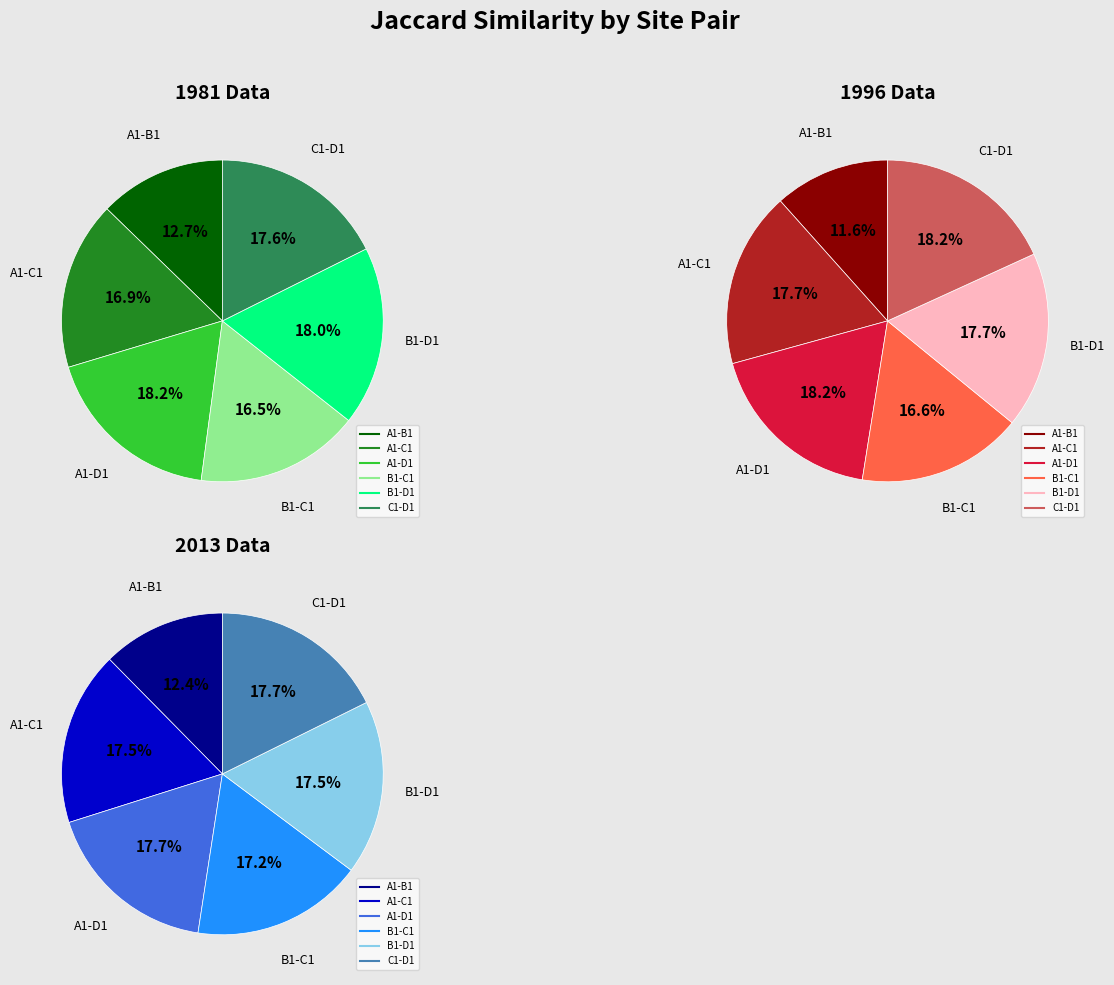

Rank the categories by 1996 value from highest to lowest.

A1-D1, C1-D1, B1-D1, A1-C1, B1-C1, A1-B1